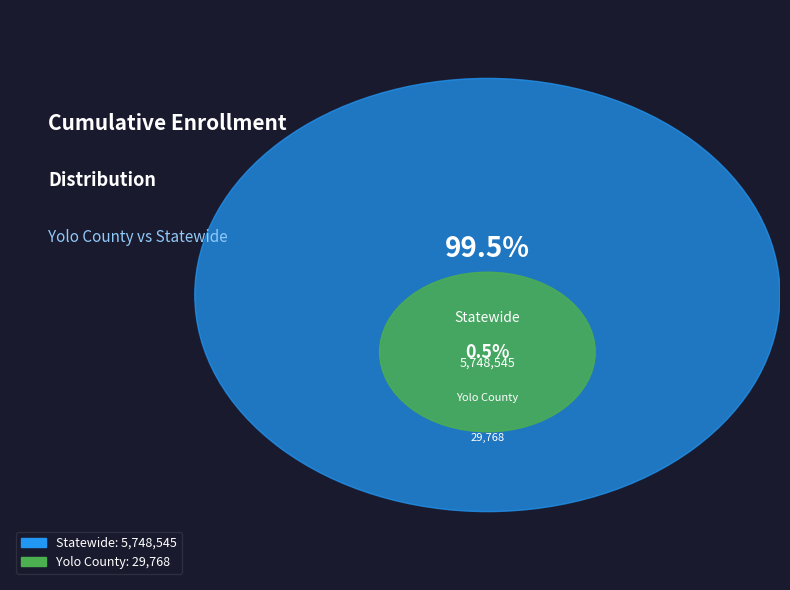

The Statewide slice represents 99% of the pie. True or false?

True